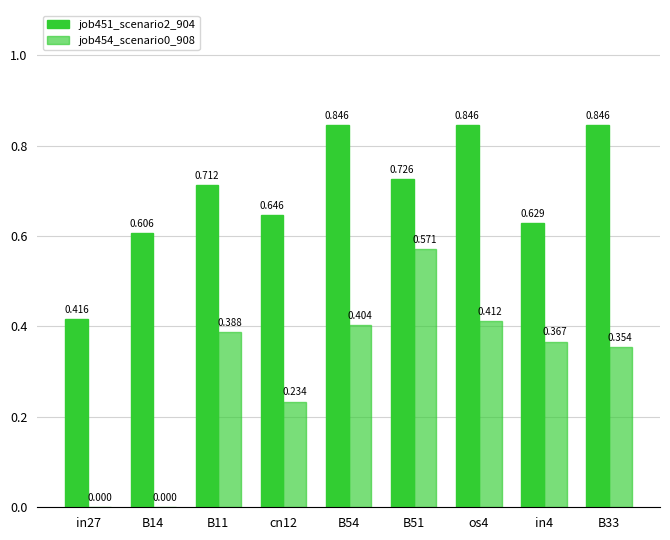

What is the label of the 1st bar from the right?

B33